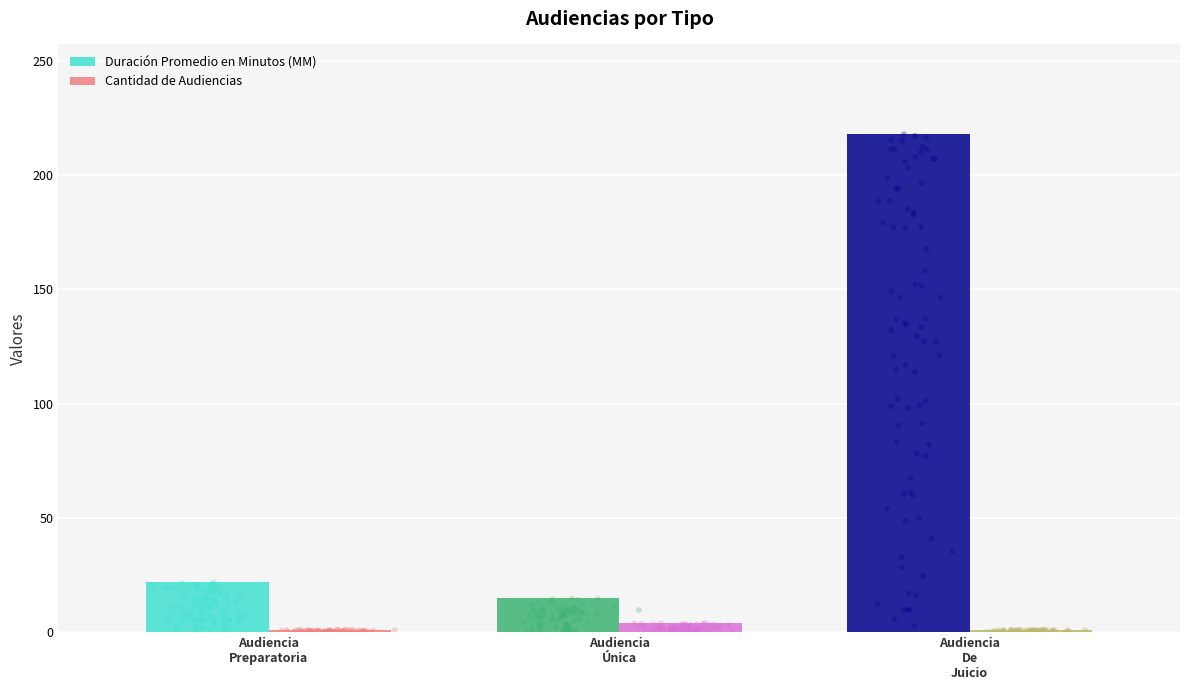

Which series has the largest total across all categories?

Duración Promedio en Minutos (MM)